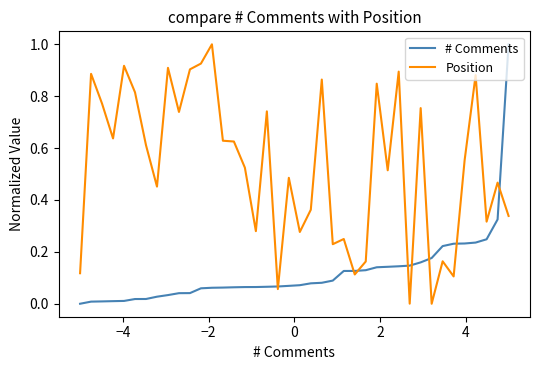

What is the maximum value shown in the chart?

1.0